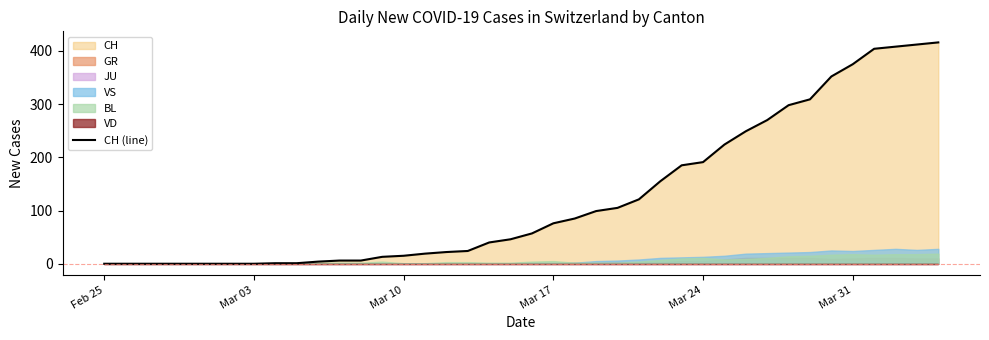

What is the greatest value displayed?

416